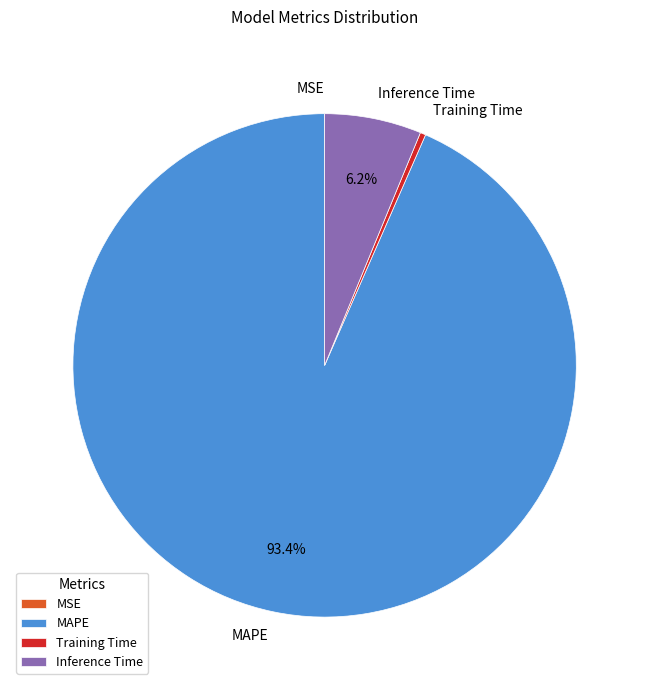

Which slice is the largest?

MAPE